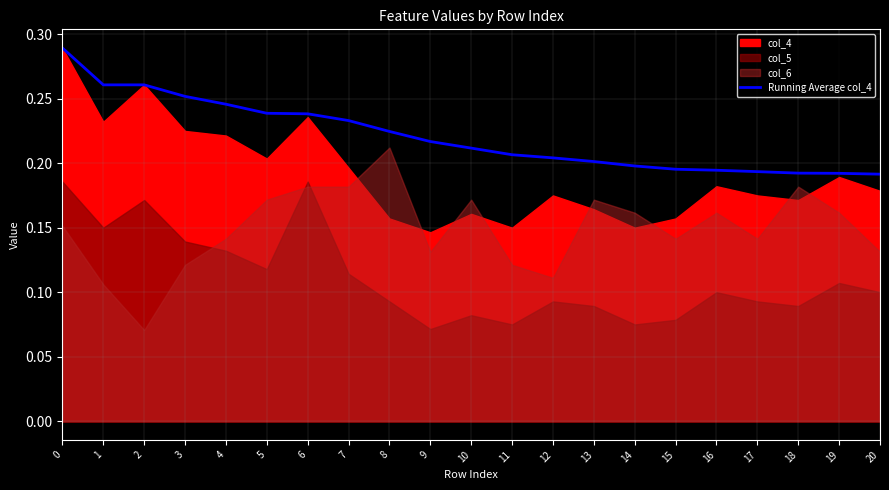

List the labels in order of value, smallest first.

20, 19, 18, 17, 16, 15, 14, 13, 12, 11, 10, 9, 8, 7, 6, 5, 4, 3, 1, 2, 0